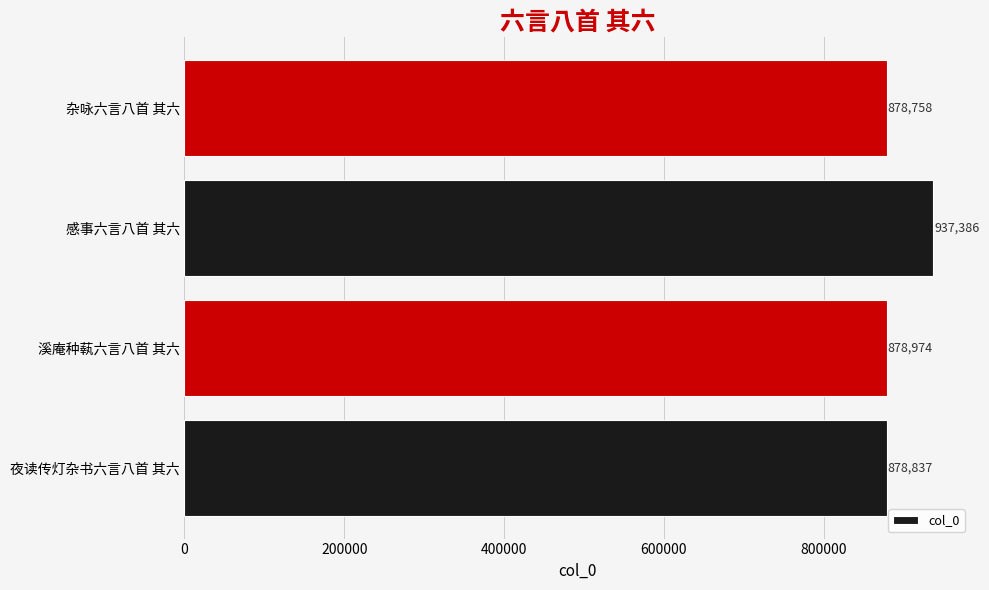

Rank the categories by value from highest to lowest.

感事六言八首 其六, 溪庵种蓻六言八首 其六, 夜读传灯杂书六言八首 其六, 杂咏六言八首 其六